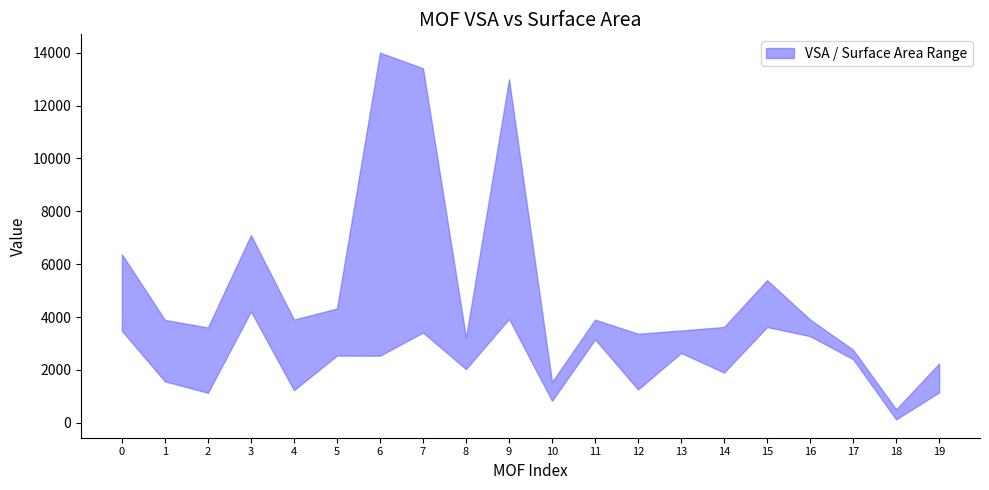

Reading left to right, transcribe all the data shown in this chart.

vsa: 0=3481.9	1=3893.6	2=3607.3	3=4216.0	4=3906.9	5=4323.6	6=2540.5	7=3415.7	8=3223.5	9=3934.5	10=1547.1	11=3155.8	12=3370.4	13=3493.3	14=3625.8	15=3624.5	16=3907.2	17=2764.4	18=512.2	19=2244.6
surface_area: 0=6375.6	1=1569.2	2=1137.8	3=7099.5	4=1235.4	5=2545.4	6=14002.3	7=13411.9	8=2033.0	9=12994.2	10=833.3	11=3904.6	12=1265.3	13=2642.9	14=1903.5	15=5397.0	16=3280.6	17=2406.9	18=130.9	19=1154.2